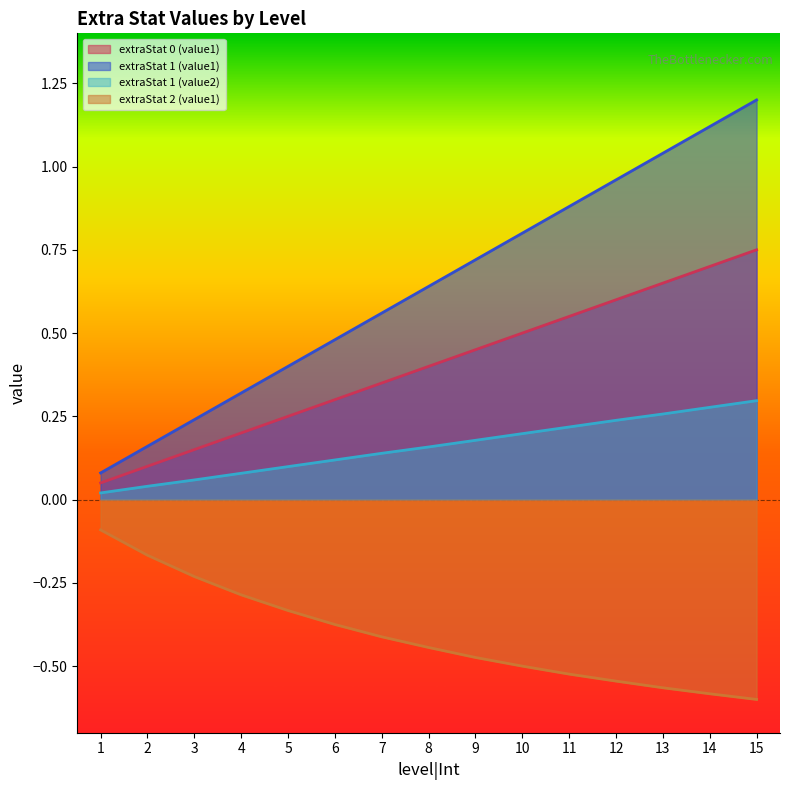

At how many categories does at least one series exceed 0?

15